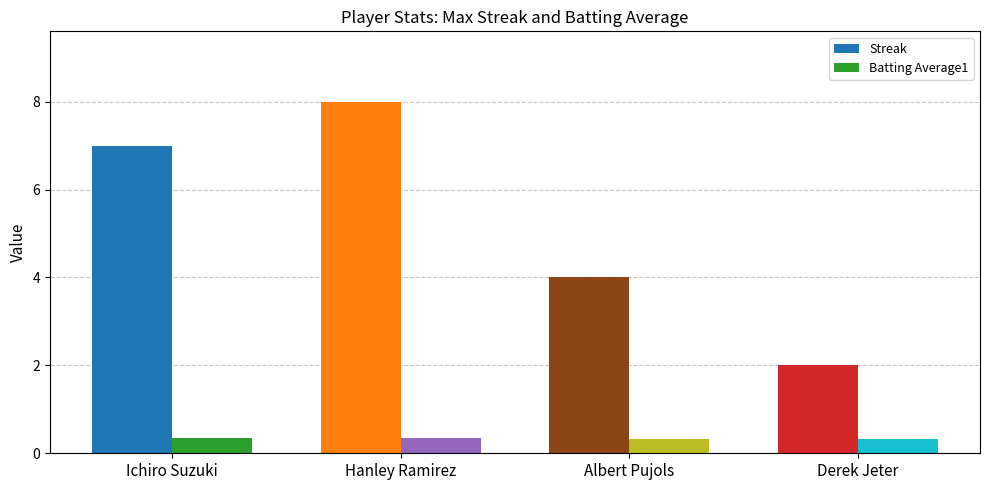

What is the label of the 4th bar from the left?

Derek Jeter